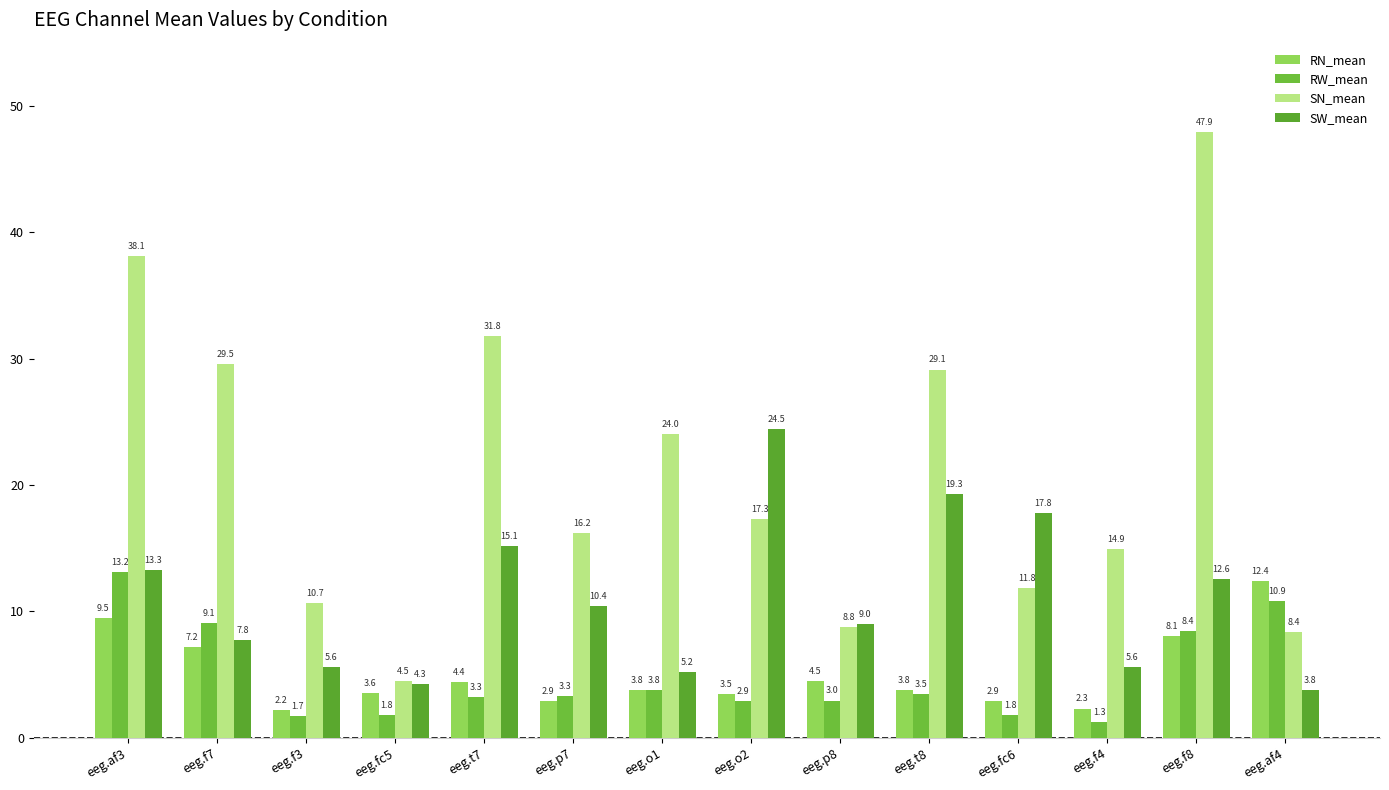

Between eeg.fc6 and eeg.f4, which is larger?

eeg.fc6